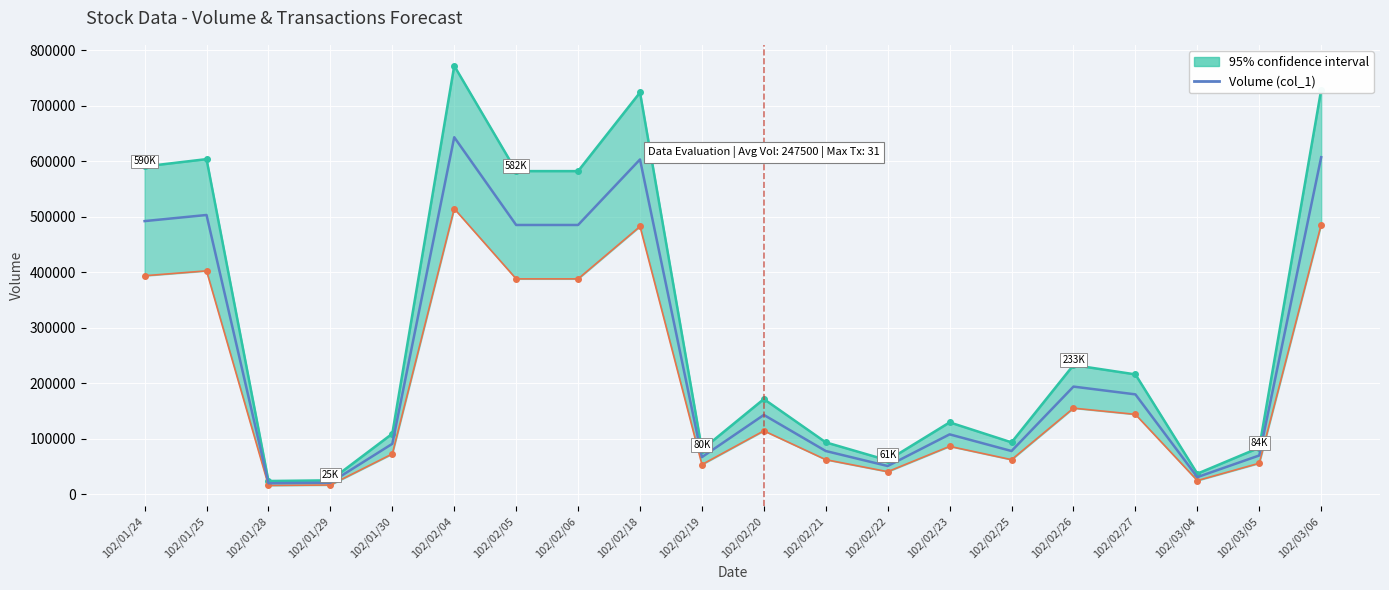

What is the sum of all values?

4950000